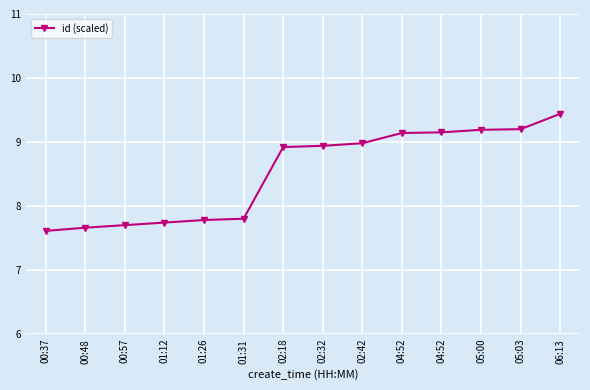

Which category has the lowest value across all series?

00:37